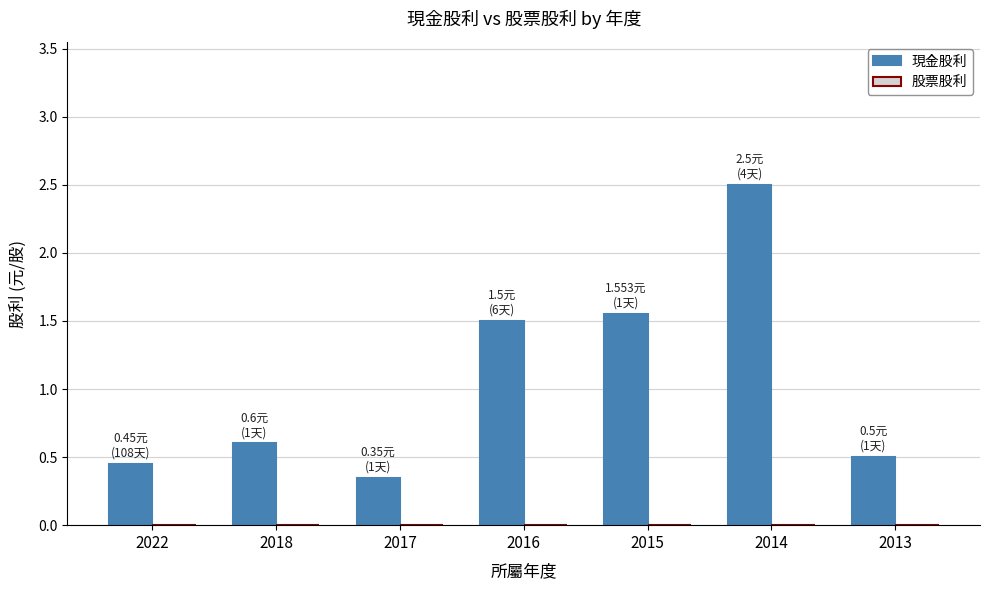

True or false: the data shows 0.5 at 2013.

True